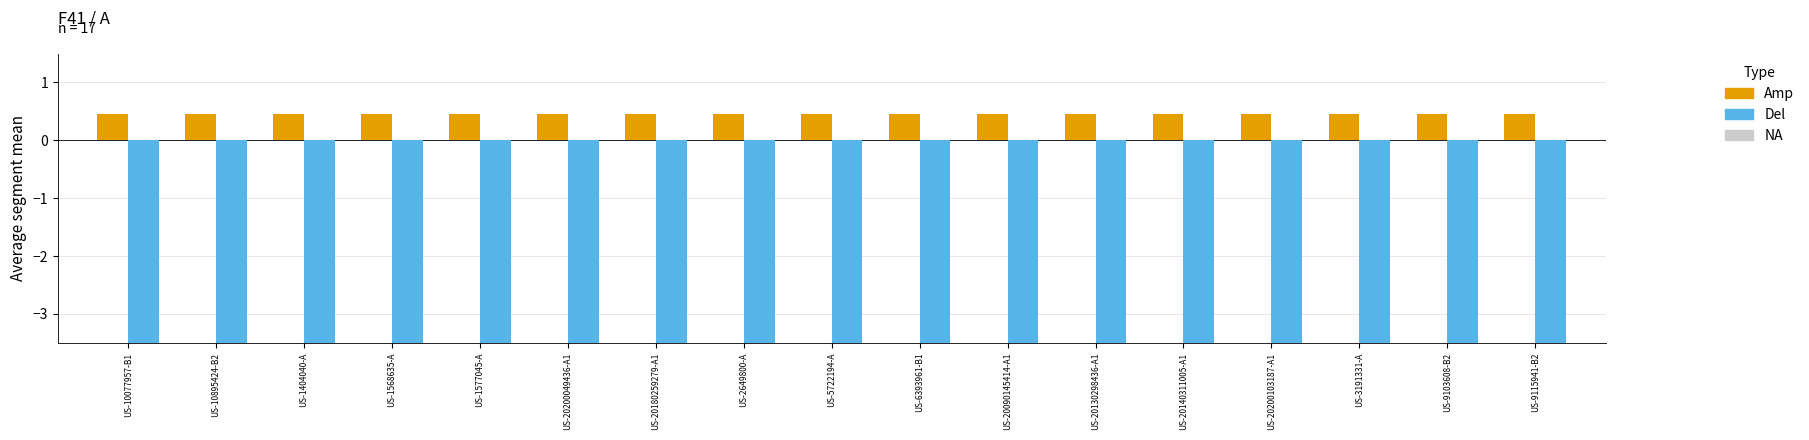

Which category has the highest value in the Del series?

US-10077957-B1